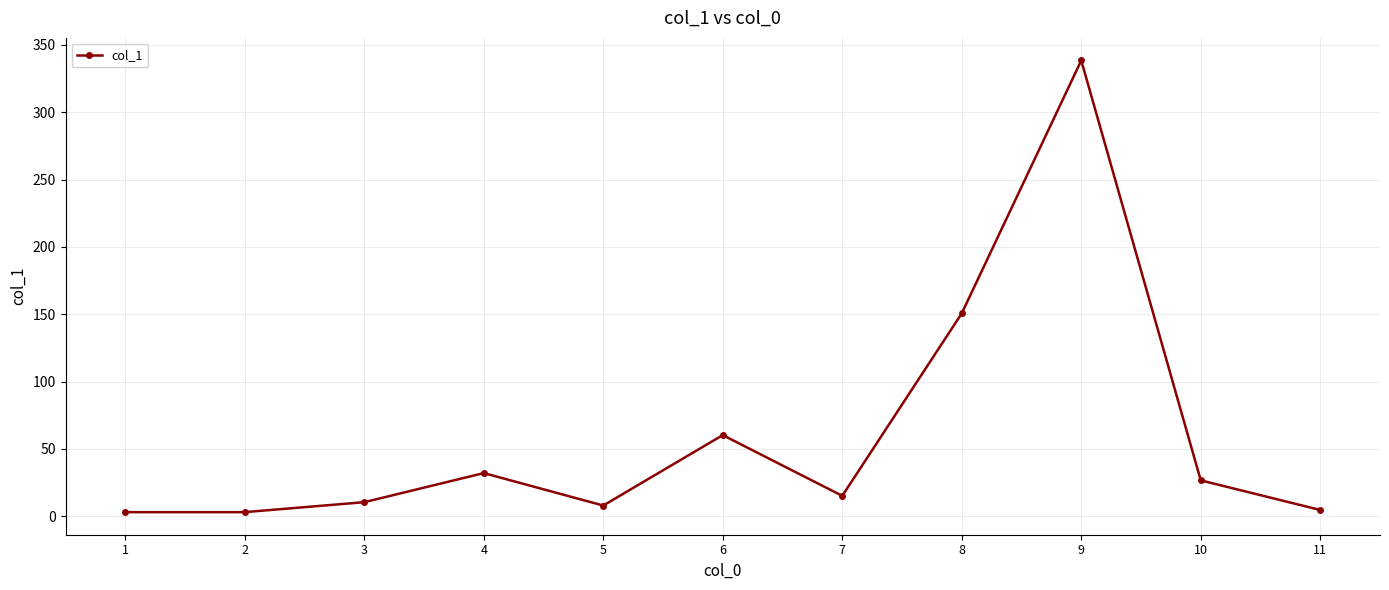

What is the greatest value displayed?

338.4